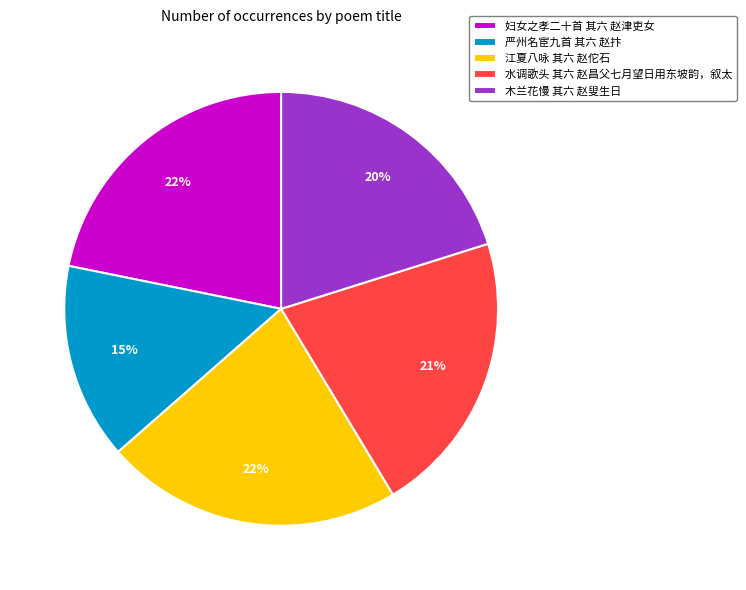

Is it true that 木兰花慢 其六 赵叟生日 is 29% of the pie?

False